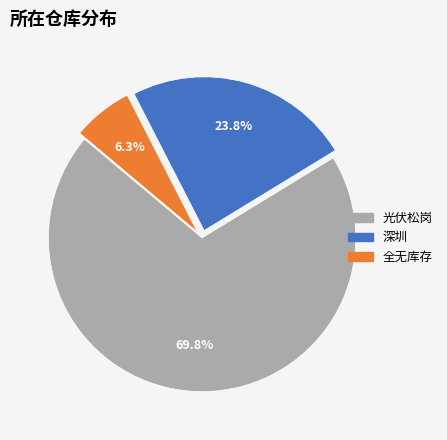

What portion of the pie excludes 深圳?

76.2%